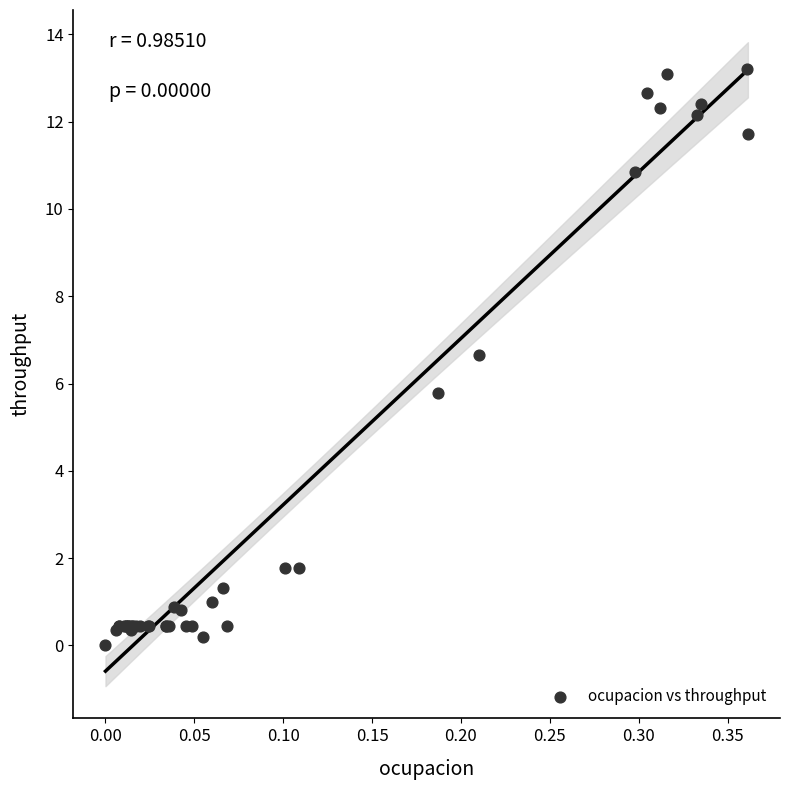

What Y value in the scatter plot is closest to 6?

5.8